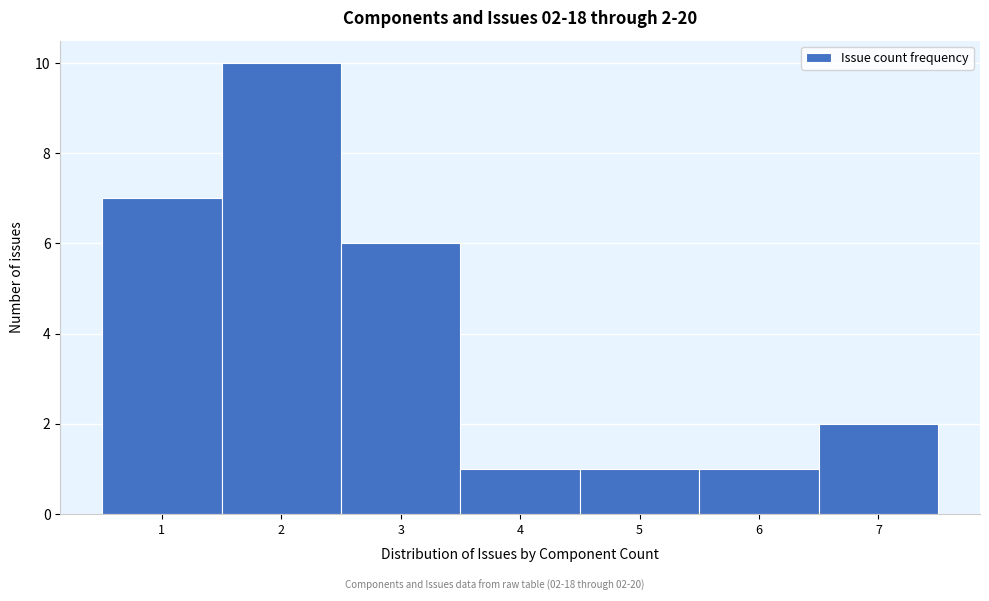

Which range on the x-axis has the tallest bar?

1.5 to 2.5